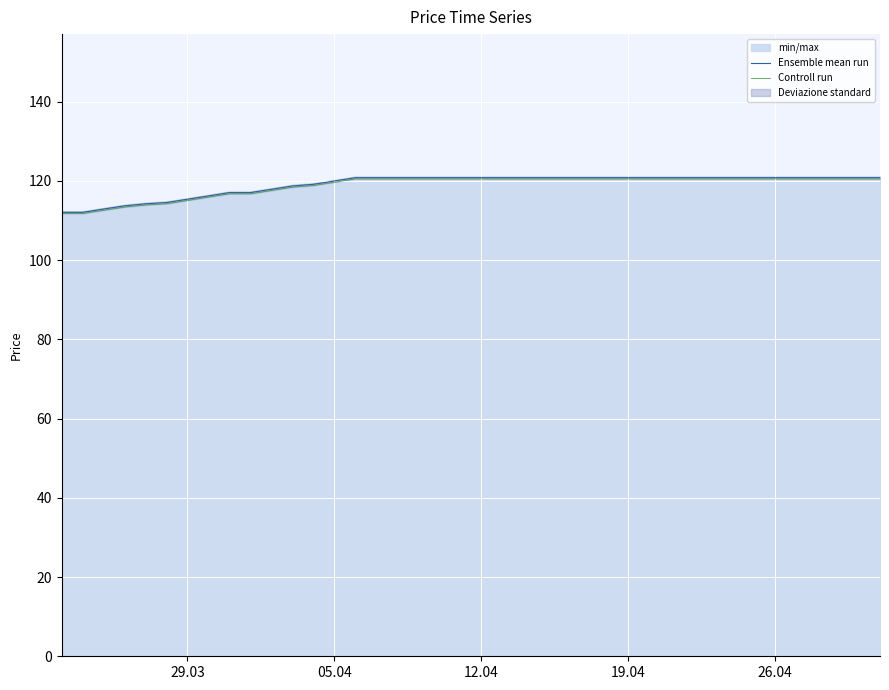

Reading left to right, what are all the values shown in this chart?

Ensemble mean run: 112.1	112.1	112.9	113.7	114.2	114.5	115.4	116.2	117.1	117.1	117.9	118.7	119.2	120.0	120.8	120.8	120.8	120.8	120.8	120.8	120.8	120.8	120.8	120.8	120.8	120.8	120.8	120.8	120.8	120.8	120.8	120.8	120.8	120.8	120.8	120.8	120.8	120.8	120.8	120.8
Controll run: 111.8	111.8	112.6	113.4	113.9	114.2	115.1	115.9	116.8	116.8	117.6	118.4	118.9	119.7	120.5	120.5	120.5	120.5	120.5	120.5	120.5	120.5	120.5	120.5	120.5	120.5	120.5	120.5	120.5	120.5	120.5	120.5	120.5	120.5	120.5	120.5	120.5	120.5	120.5	120.5